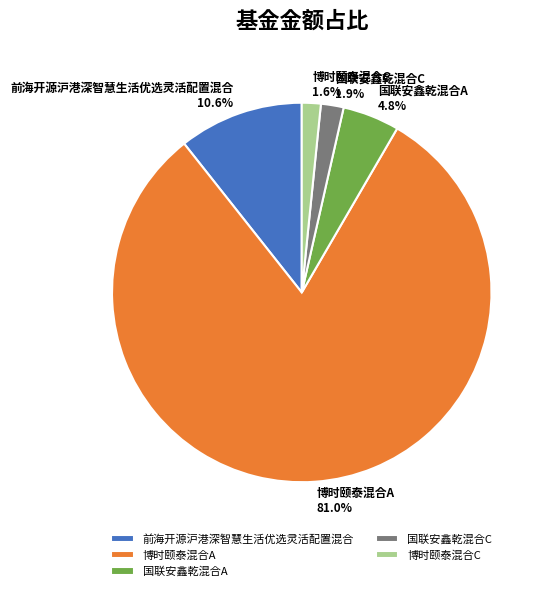

Is it true that 前海开源沪港深智慧生活优选灵活配置混合 is 11% of the pie?

True